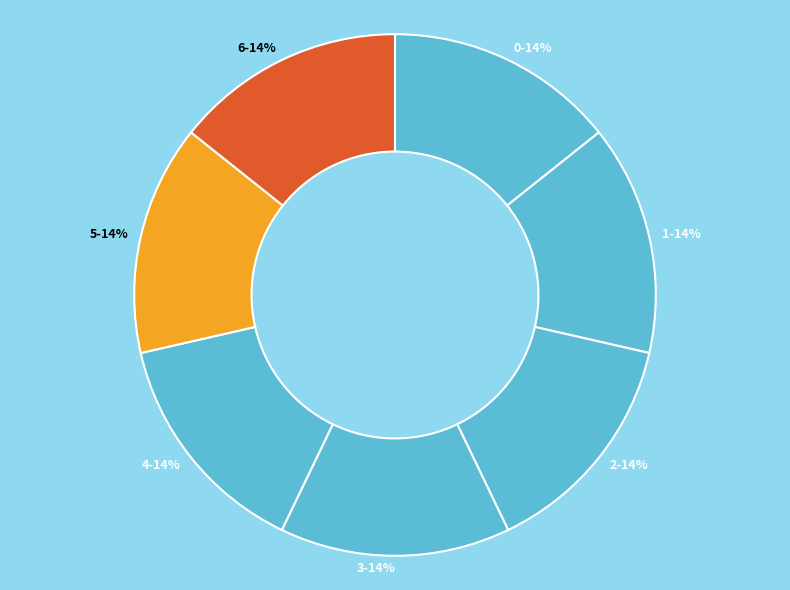

Count the number of slices in the pie.

7